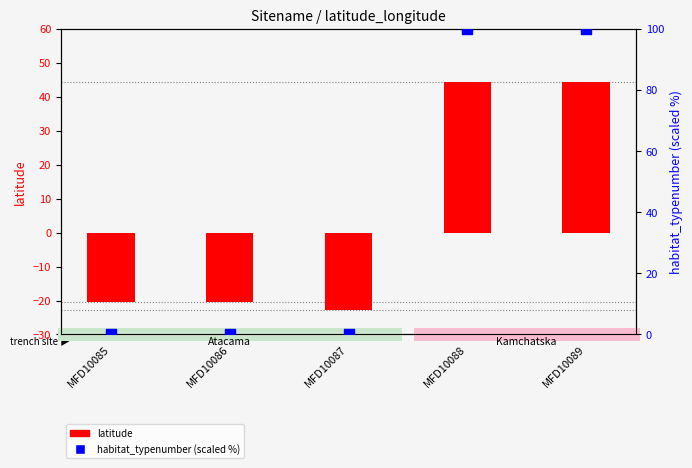

At which category is the sum across all series the highest?

MFD10088